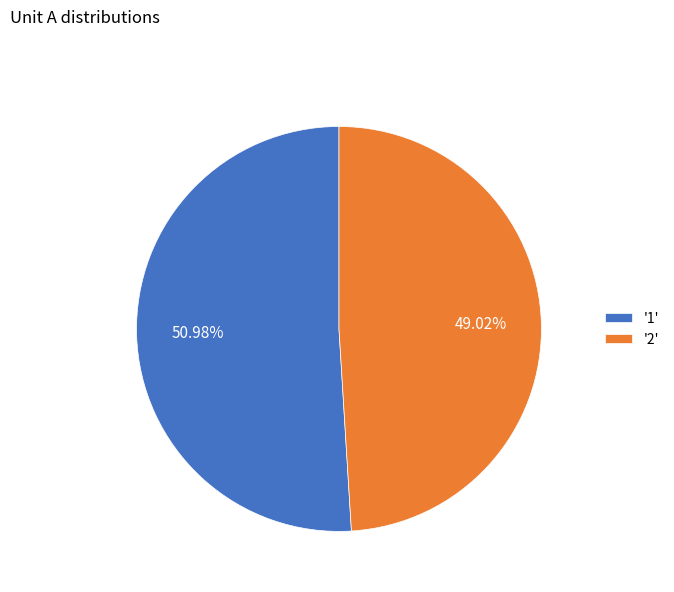

How many slices are in this pie chart?

2